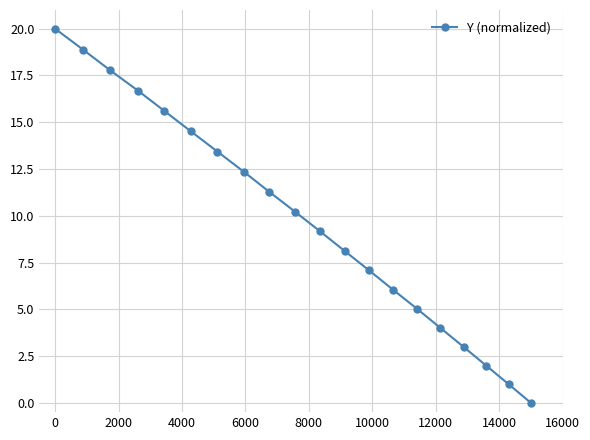

What is the greatest value displayed?

20.0